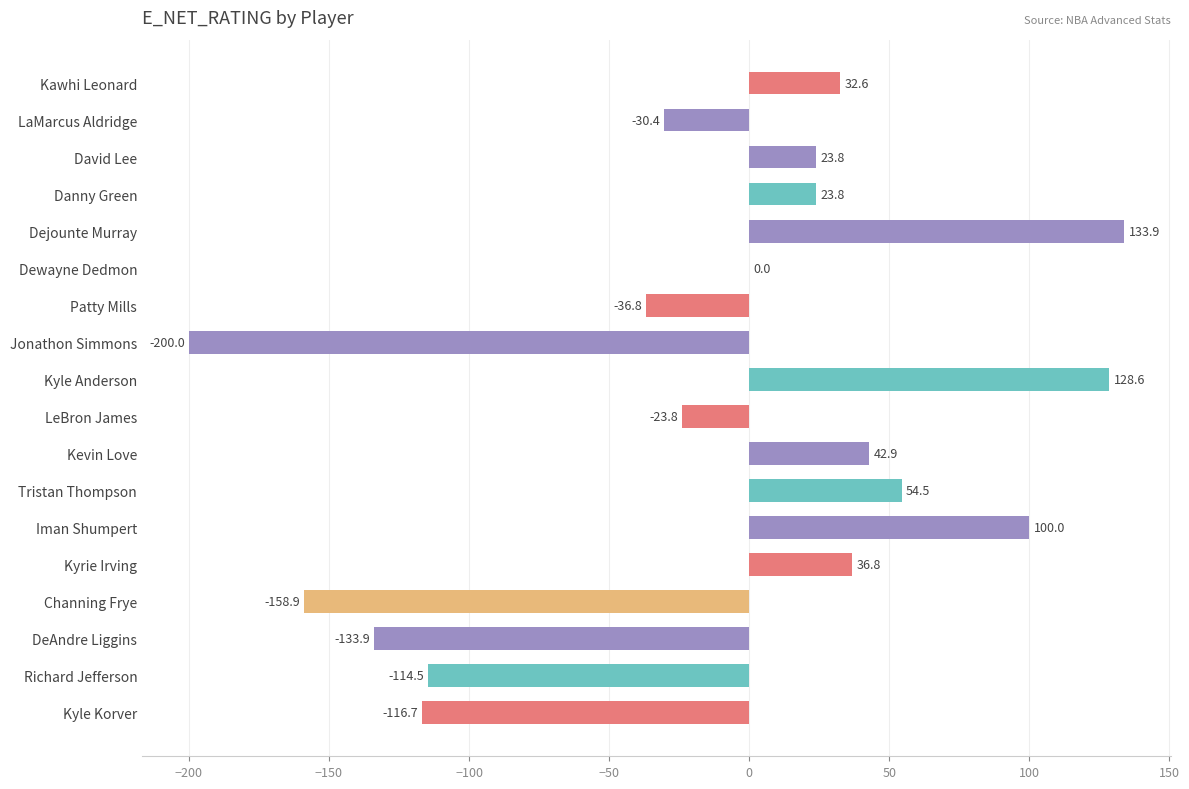

The chart shows a value of -114.5 at Richard Jefferson. True or false?

True